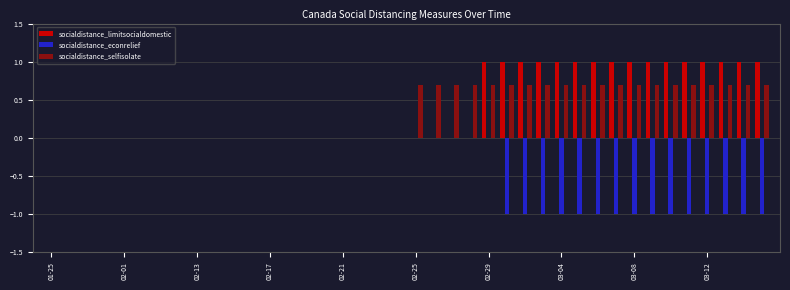

What is the maximum value for socialdistance_selfisolate?

0.7